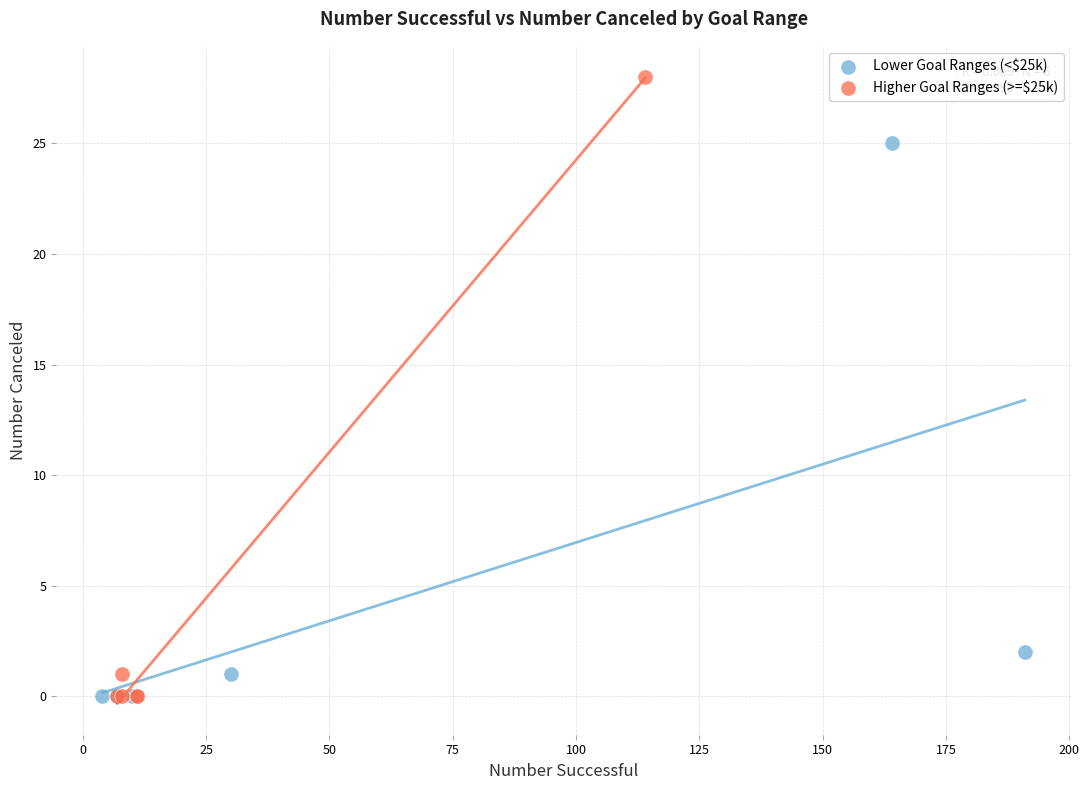

Which series contains the highest Y value?

Higher Goal Ranges (>=$25k)